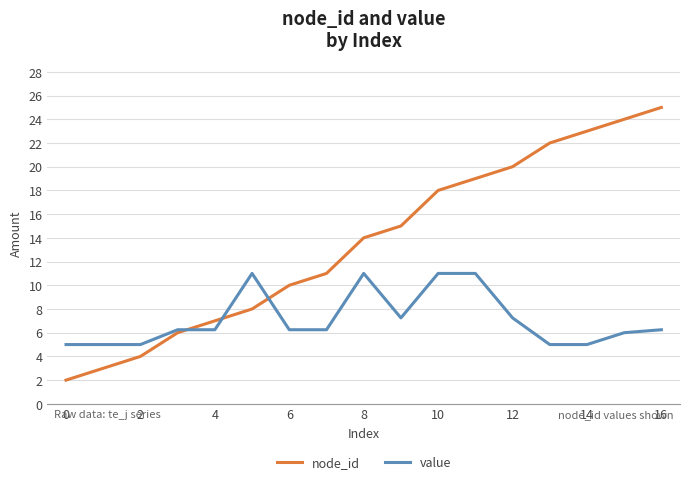

True or false: node_id has more than 2 interior local peaks.

False